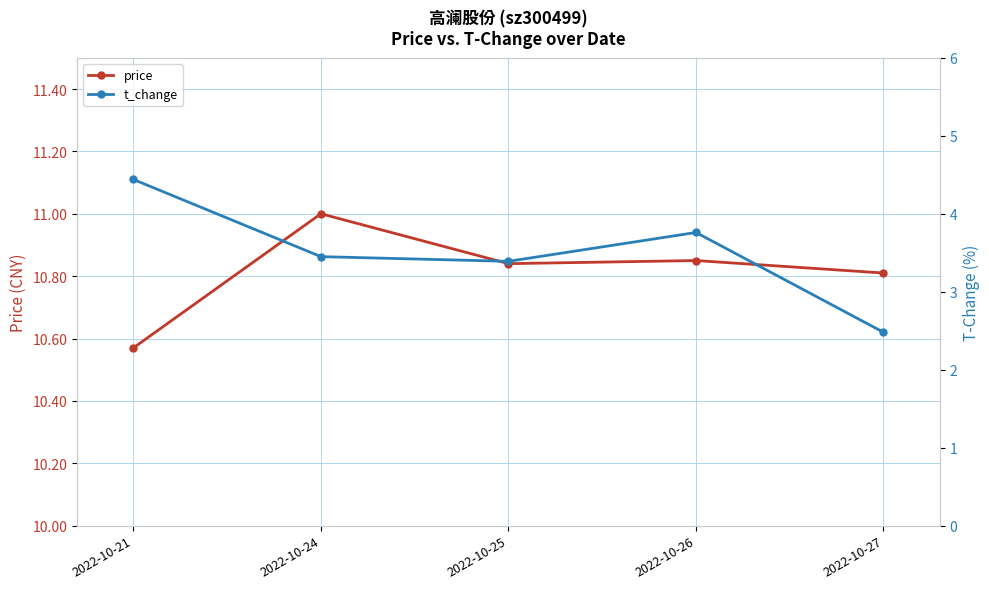

True or false: price and t_change cross at least once.

False